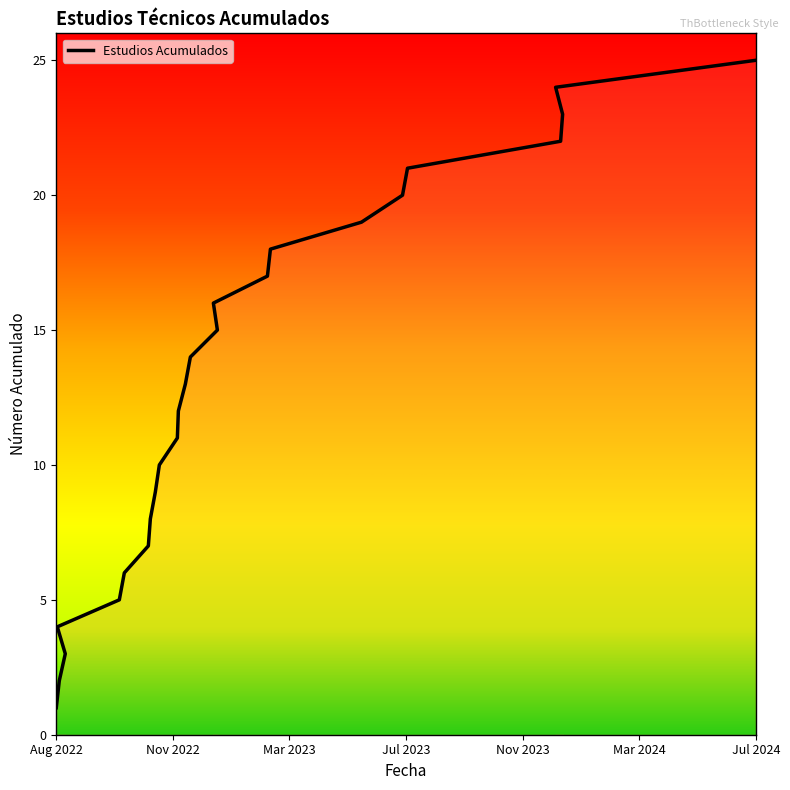

True or false: the data shows 25 at Jul 2024.

True